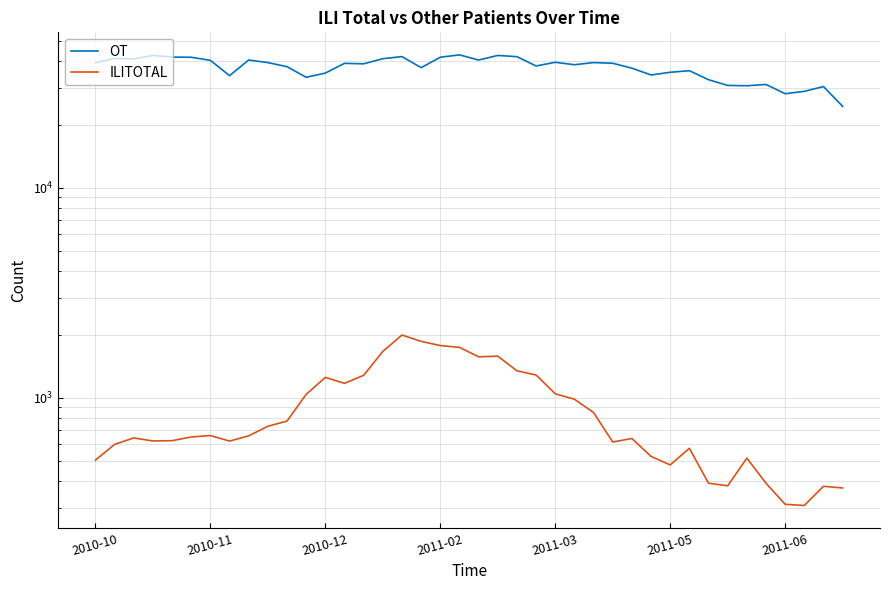

What is the maximum value for ILITOTAL?

1991